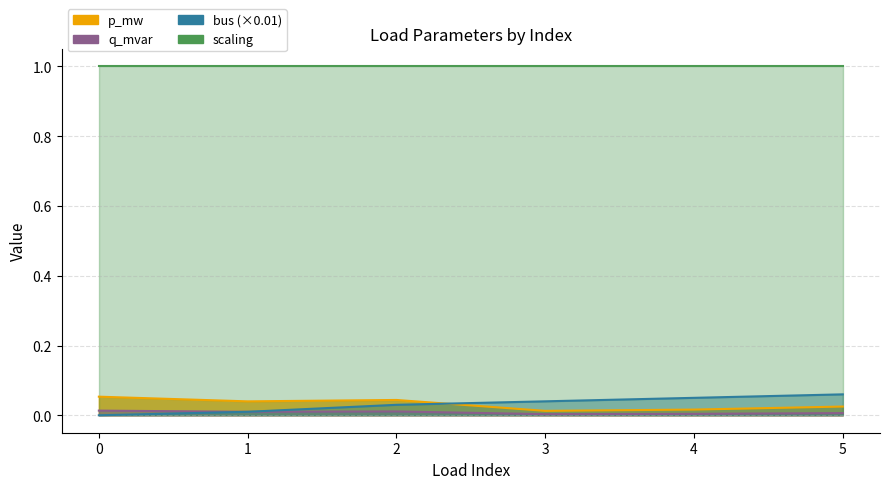

List the labels in order of bus value, largest first.

5, 4, 3, 2, 1, 0